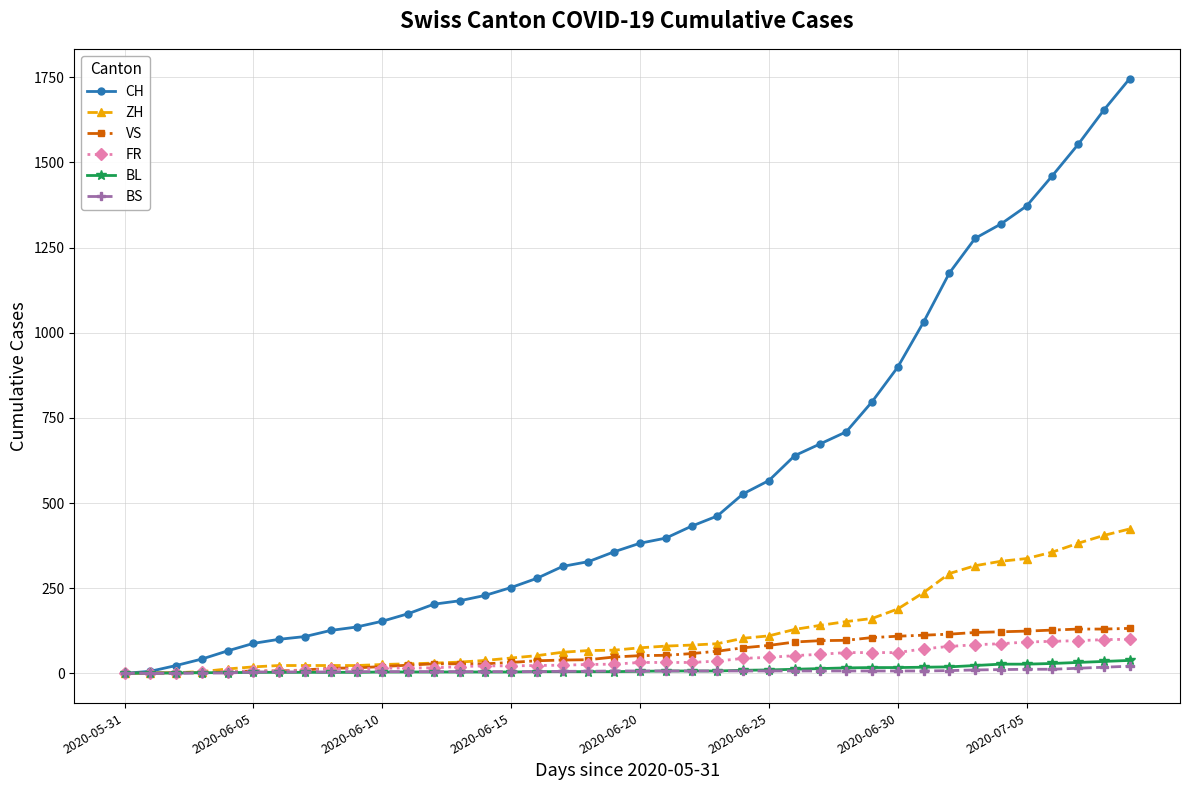

Which series has the widest spread of values?

CH